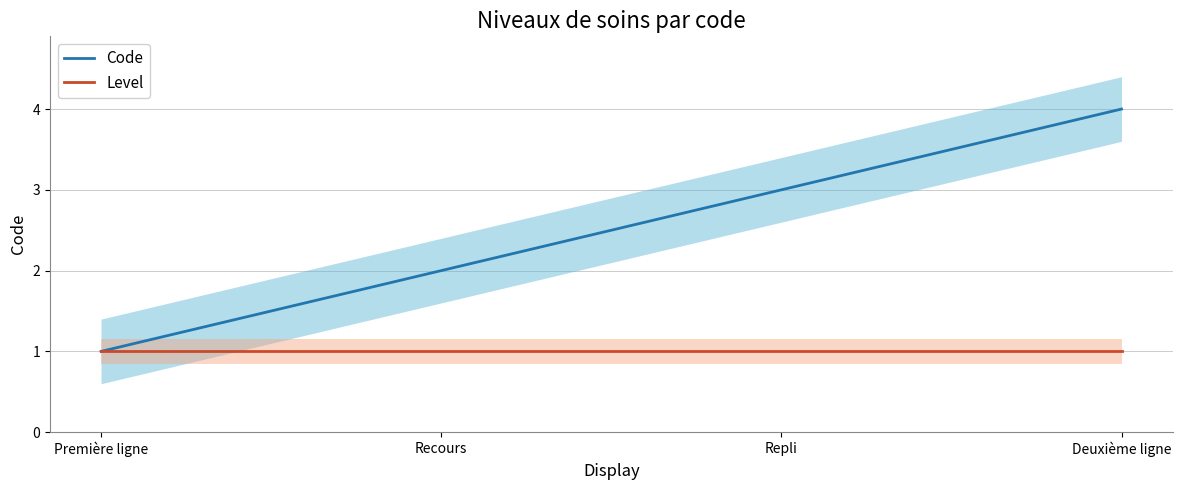

What is the average value of the Code series?

2